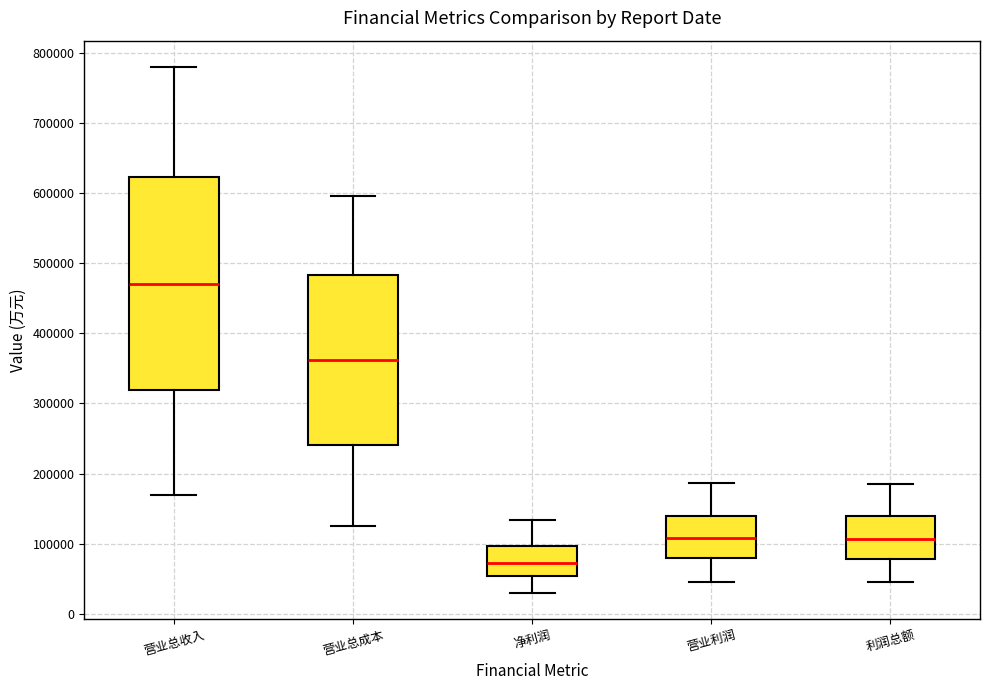

Reading left to right, read every box against the y-axis: the position of its median line, the range the box covers, and the ends of its whiskers. The values are not printed on the chart, so give them approximately, as read against the axis.

营业总收入: median 470000, box 320000 to 620000, whiskers 170000 to 780000
营业总成本: median 360000, box 240000 to 480000, whiskers 120000 to 600000
净利润: median 70000, box 50000 to 100000, whiskers 30000 to 130000
营业利润: median 110000, box 80000 to 140000, whiskers 40000 to 190000
利润总额: median 110000, box 80000 to 140000, whiskers 40000 to 180000